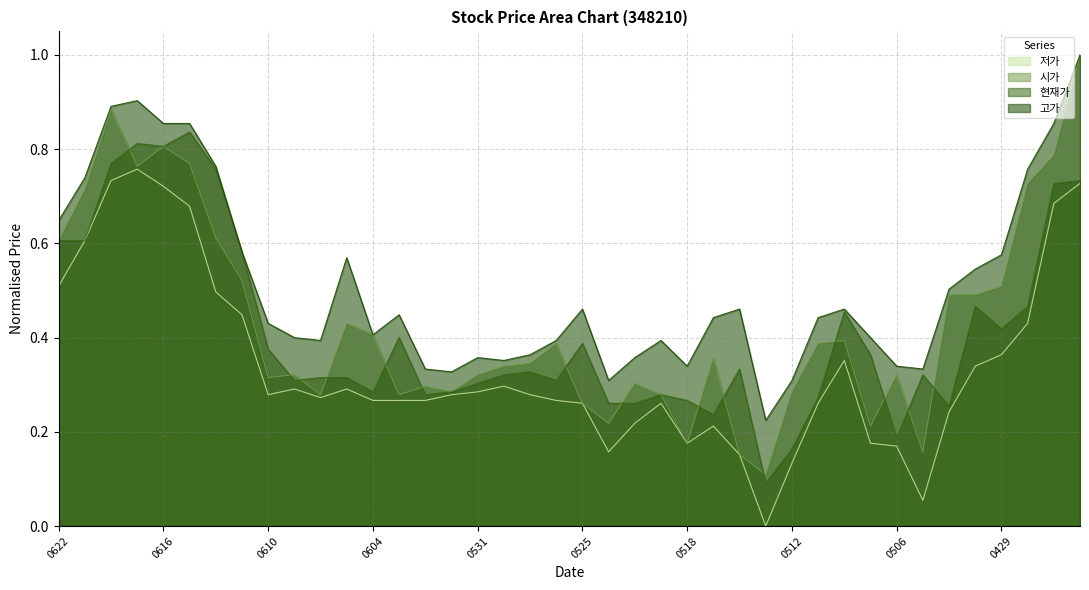

Which series changed the most between 20210614 and 20210611?

고가